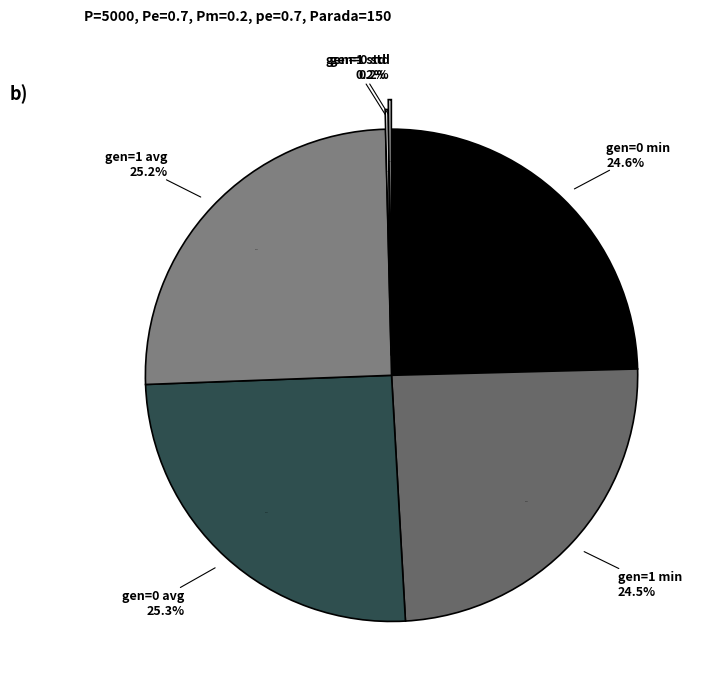

The gen=1 min slice represents 25% of the pie. True or false?

True